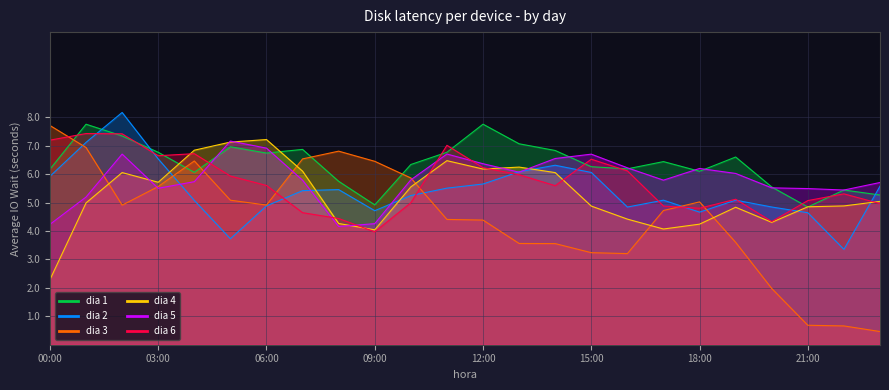

Between 10 and 16, which series saw the biggest shift?

dia 3